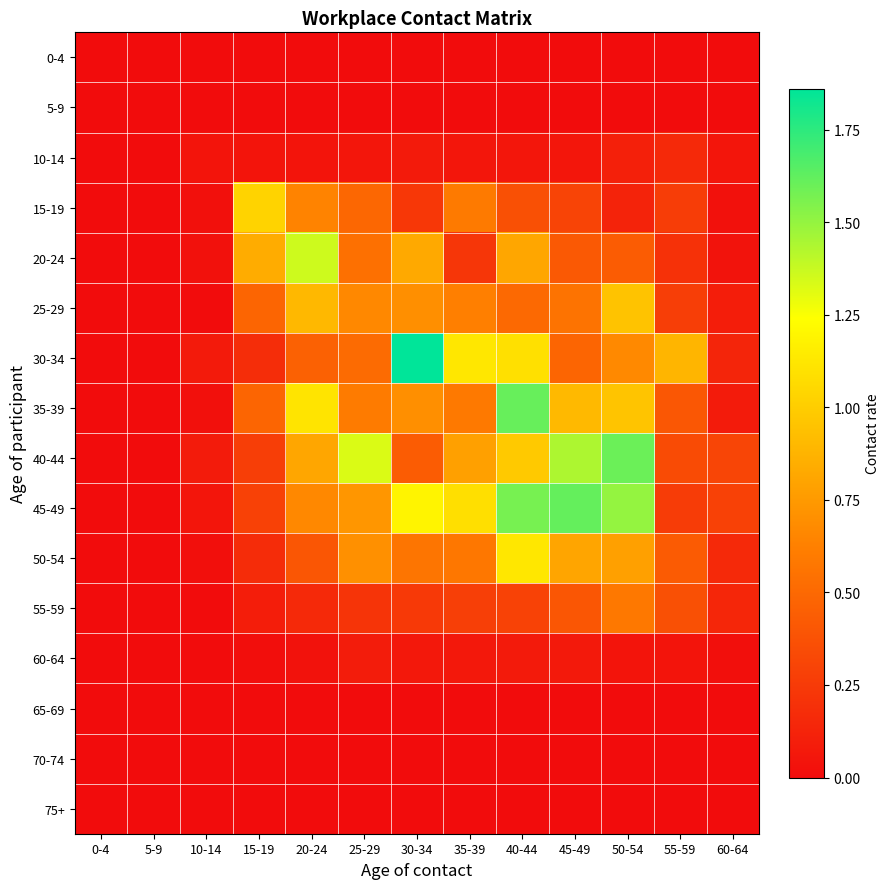

Reading left to right, what are all the values shown in this chart?

0-4: 0-4=0.0	5-9=0.0	10-14=0.0	15-19=0.0	20-24=0.0	25-29=0.0	30-34=0.0	35-39=0.0	40-44=0.0	45-49=0.0	50-54=0.0	55-59=0.0	60-64=0.0
5-9: 0-4=0.0	5-9=0.0	10-14=0.0	15-19=0.0	20-24=0.0	25-29=0.0	30-34=0.0	35-39=0.0	40-44=0.0	45-49=0.0	50-54=0.0	55-59=0.0	60-64=0.0
10-14: 0-4=0.0	5-9=0.0	10-14=0.0	15-19=0.0	20-24=0.0	25-29=0.1	30-34=0.1	35-39=0.1	40-44=0.1	45-49=0.1	50-54=0.1	55-59=0.2	60-64=0.0
15-19: 0-4=0.0	5-9=0.0	10-14=0.0	15-19=1.0	20-24=0.6	25-29=0.5	30-34=0.2	35-39=0.6	40-44=0.4	45-49=0.3	50-54=0.1	55-59=0.3	60-64=0.0
20-24: 0-4=0.0	5-9=0.0	10-14=0.0	15-19=0.8	20-24=1.4	25-29=0.5	30-34=0.8	35-39=0.2	40-44=0.8	45-49=0.4	50-54=0.4	55-59=0.2	60-64=0.0
25-29: 0-4=0.0	5-9=0.0	10-14=0.0	15-19=0.5	20-24=0.9	25-29=0.7	30-34=0.7	35-39=0.6	40-44=0.5	45-49=0.6	50-54=0.9	55-59=0.3	60-64=0.1
30-34: 0-4=0.0	5-9=0.0	10-14=0.1	15-19=0.2	20-24=0.5	25-29=0.5	30-34=1.9	35-39=1.1	40-44=1.1	45-49=0.5	50-54=0.7	55-59=0.9	60-64=0.1
35-39: 0-4=0.0	5-9=0.0	10-14=0.0	15-19=0.5	20-24=1.1	25-29=0.6	30-34=0.7	35-39=0.6	40-44=1.6	45-49=0.9	50-54=1.0	55-59=0.4	60-64=0.1
40-44: 0-4=0.0	5-9=0.0	10-14=0.1	15-19=0.3	20-24=0.8	25-29=1.3	30-34=0.4	35-39=0.8	40-44=1.0	45-49=1.4	50-54=1.6	55-59=0.3	60-64=0.3
45-49: 0-4=0.0	5-9=0.0	10-14=0.0	15-19=0.3	20-24=0.7	25-29=0.7	30-34=1.2	35-39=1.1	40-44=1.6	45-49=1.6	50-54=1.5	55-59=0.3	60-64=0.3
50-54: 0-4=0.0	5-9=0.0	10-14=0.0	15-19=0.2	20-24=0.4	25-29=0.7	30-34=0.6	35-39=0.6	40-44=1.1	45-49=0.8	50-54=0.8	55-59=0.4	60-64=0.2
55-59: 0-4=0.0	5-9=0.0	10-14=0.0	15-19=0.1	20-24=0.2	25-29=0.2	30-34=0.2	35-39=0.3	40-44=0.3	45-49=0.4	50-54=0.6	55-59=0.4	60-64=0.1
60-64: 0-4=0.0	5-9=0.0	10-14=0.0	15-19=0.0	20-24=0.0	25-29=0.1	30-34=0.1	35-39=0.1	40-44=0.1	45-49=0.1	50-54=0.0	55-59=0.0	60-64=0.0
65-69: 0-4=0.0	5-9=0.0	10-14=0.0	15-19=0.0	20-24=0.0	25-29=0.0	30-34=0.0	35-39=0.0	40-44=0.0	45-49=0.0	50-54=0.0	55-59=0.0	60-64=0.0
70-74: 0-4=0.0	5-9=0.0	10-14=0.0	15-19=0.0	20-24=0.0	25-29=0.0	30-34=0.0	35-39=0.0	40-44=0.0	45-49=0.0	50-54=0.0	55-59=0.0	60-64=0.0
75+: 0-4=0.0	5-9=0.0	10-14=0.0	15-19=0.0	20-24=0.0	25-29=0.0	30-34=0.0	35-39=0.0	40-44=0.0	45-49=0.0	50-54=0.0	55-59=0.0	60-64=0.0